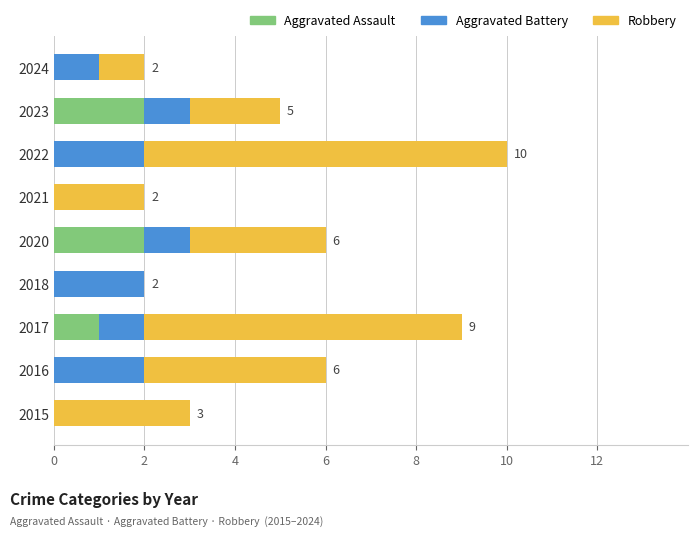

At which category is the sum across all series the highest?

2022